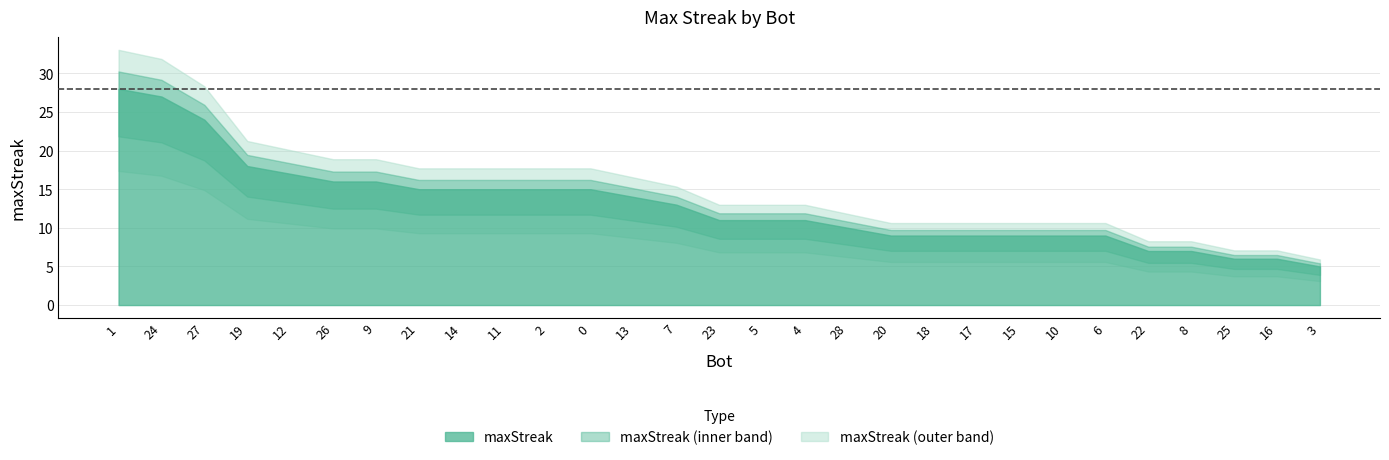

What position from the right is 0?

18